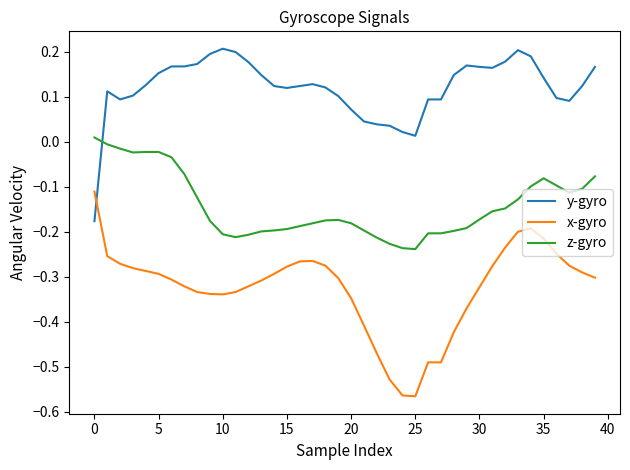

What is the difference between the maximum and minimum values in the y-gyro series?

0.4